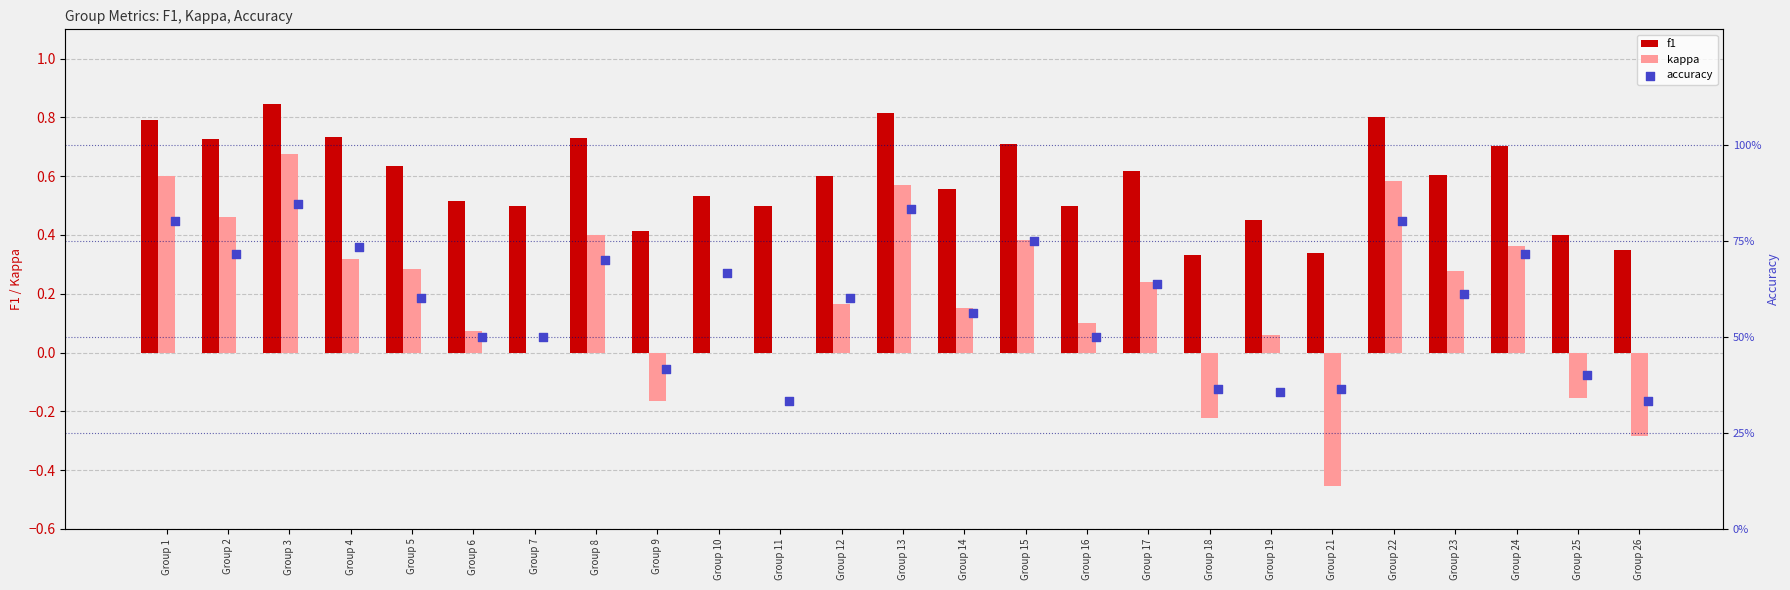

What are all the series names shown in the legend?

f1, kappa, accuracy